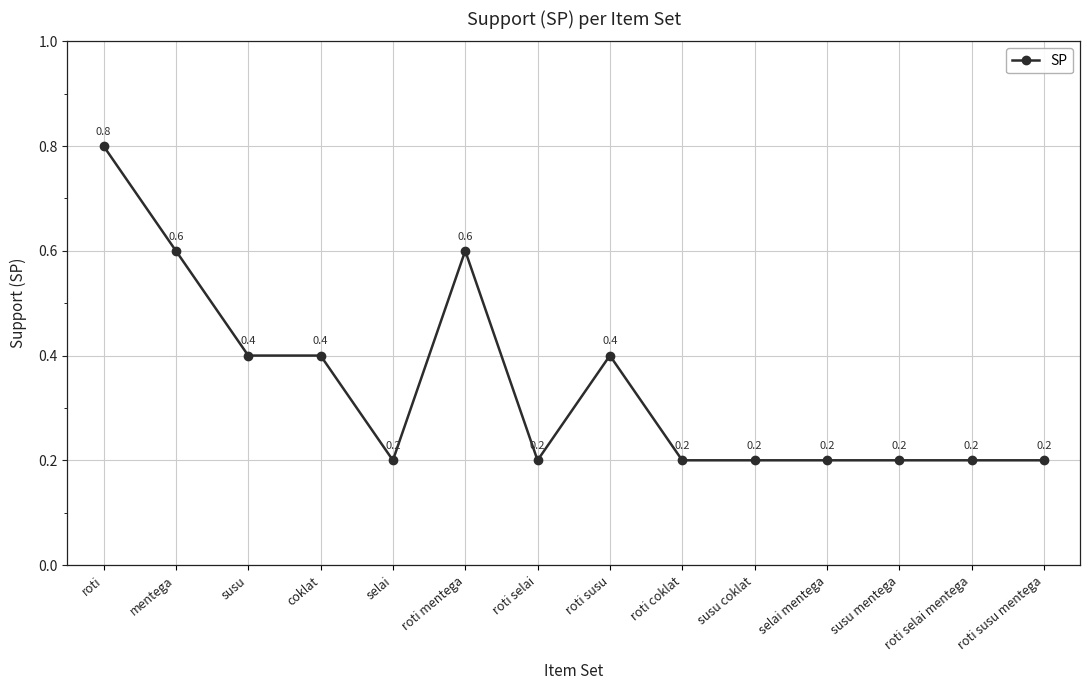

Reading left to right, what are all the values shown in this chart?

roti=0.8	mentega=0.6	susu=0.4	coklat=0.4	selai=0.2	roti mentega=0.6	roti selai=0.2	roti susu=0.4	roti coklat=0.2	susu coklat=0.2	selai mentega=0.2	susu mentega=0.2	roti selai mentega=0.2	roti susu mentega=0.2